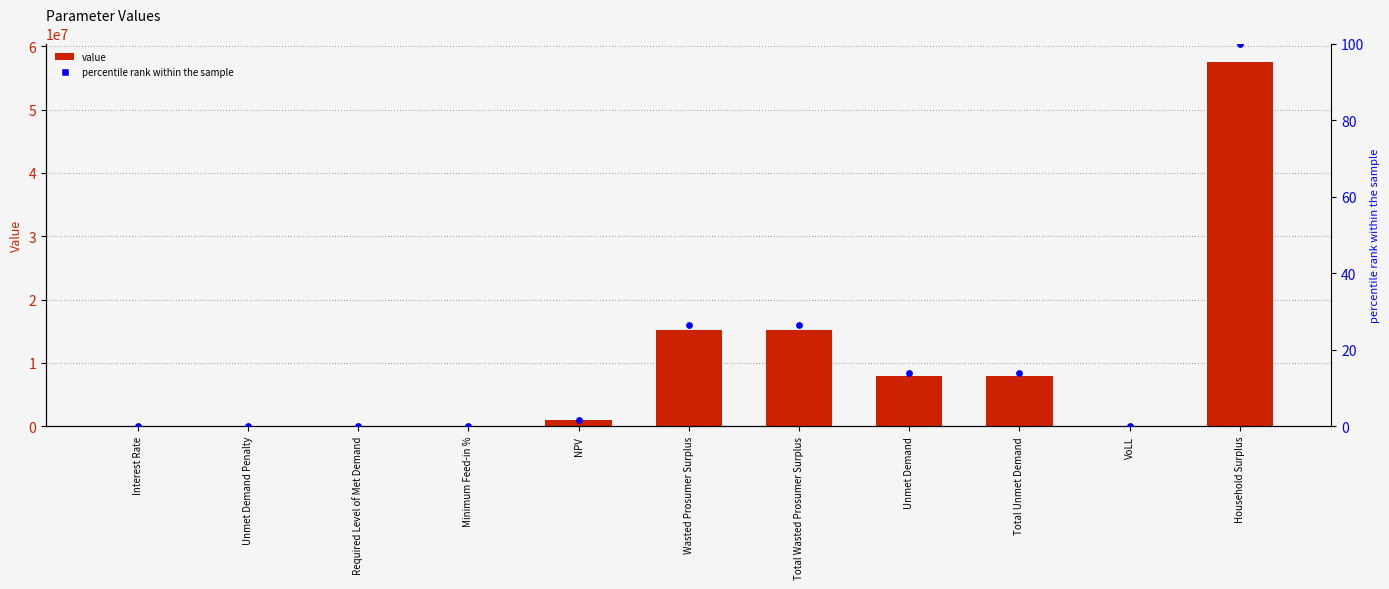

What are all the series names shown in the legend?

value, percentile rank within the sample